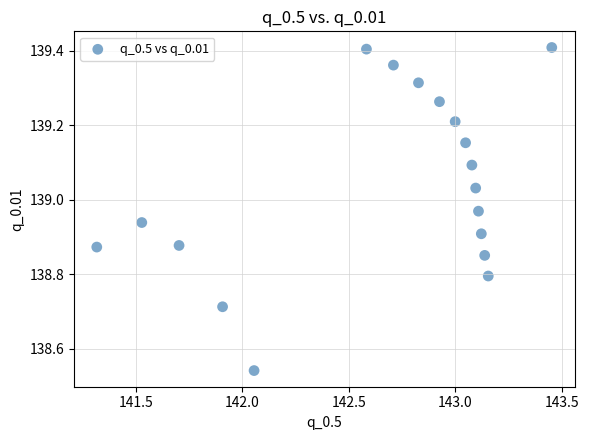

What is the range of X values (max minus min)?

2.1